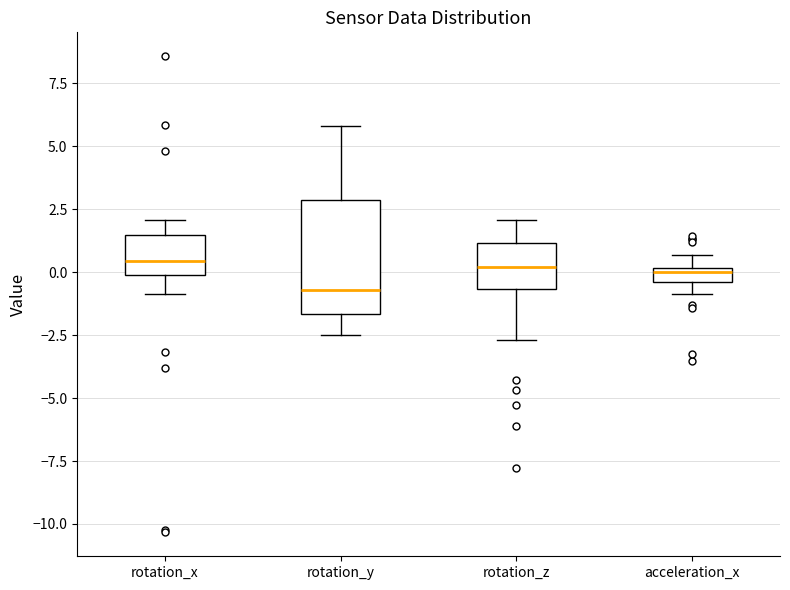

Which box is the tallest, from its lower edge to its upper edge?

rotation_y